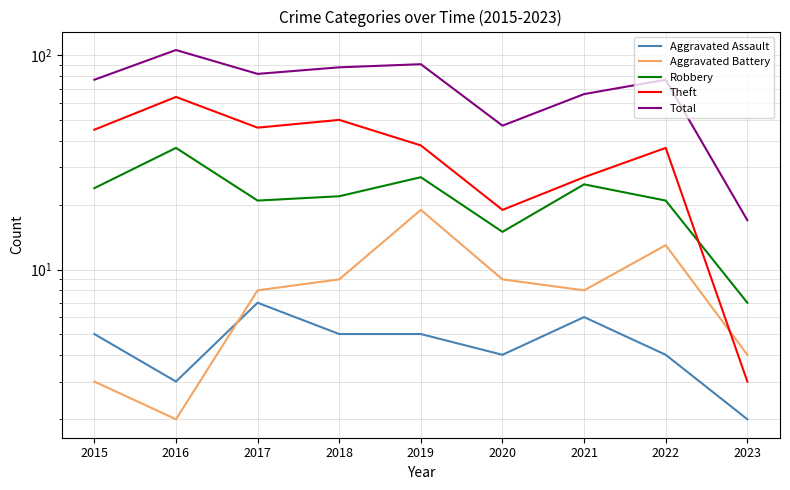

True or false: Total has more than 1 interior local peaks.

True